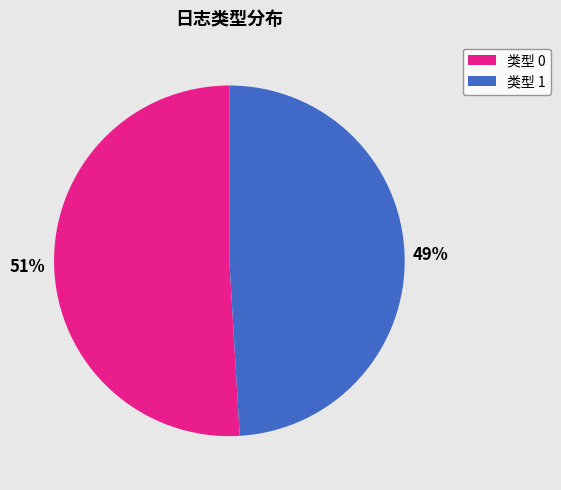

Which slice is the smallest?

类型 1